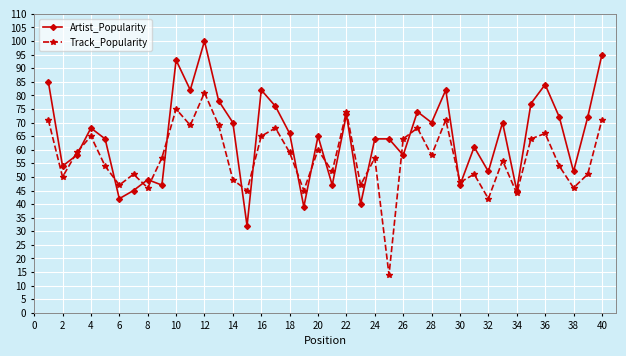

What is the highest value of the Track_Popularity series?

81